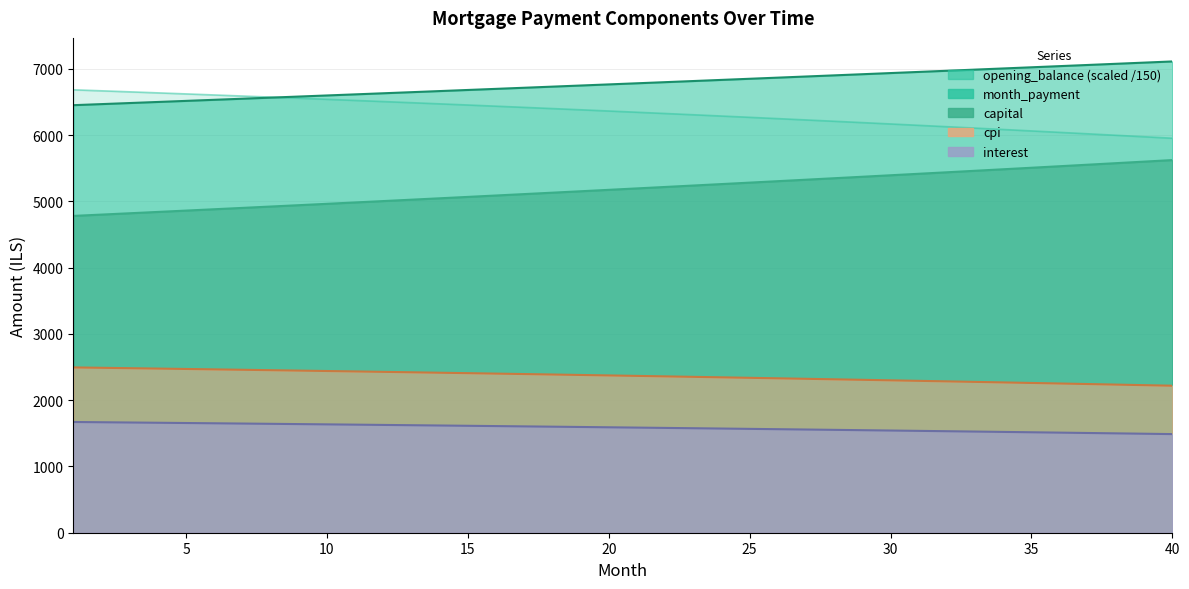

Which series has the widest spread of values?

capital